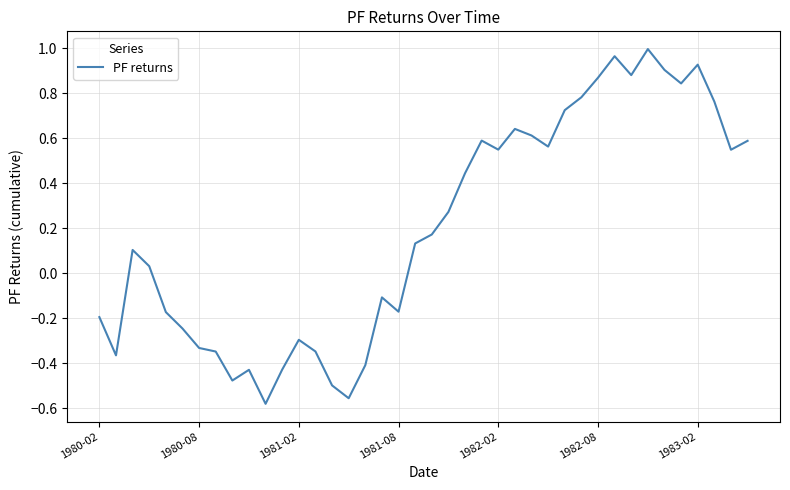

What is the difference between the maximum and minimum values?

1.6